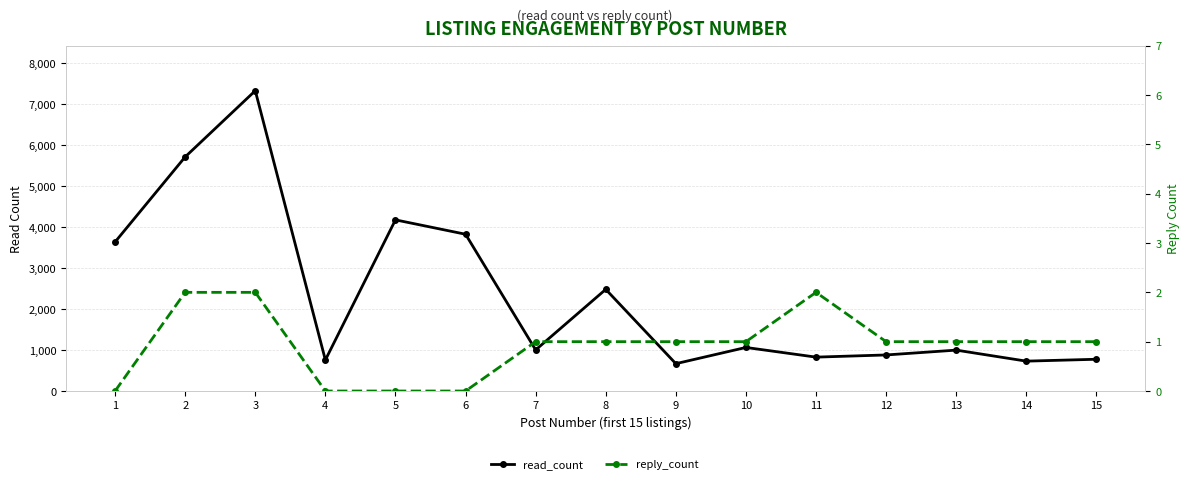

At which category does the chart reach its peak across all series?

3